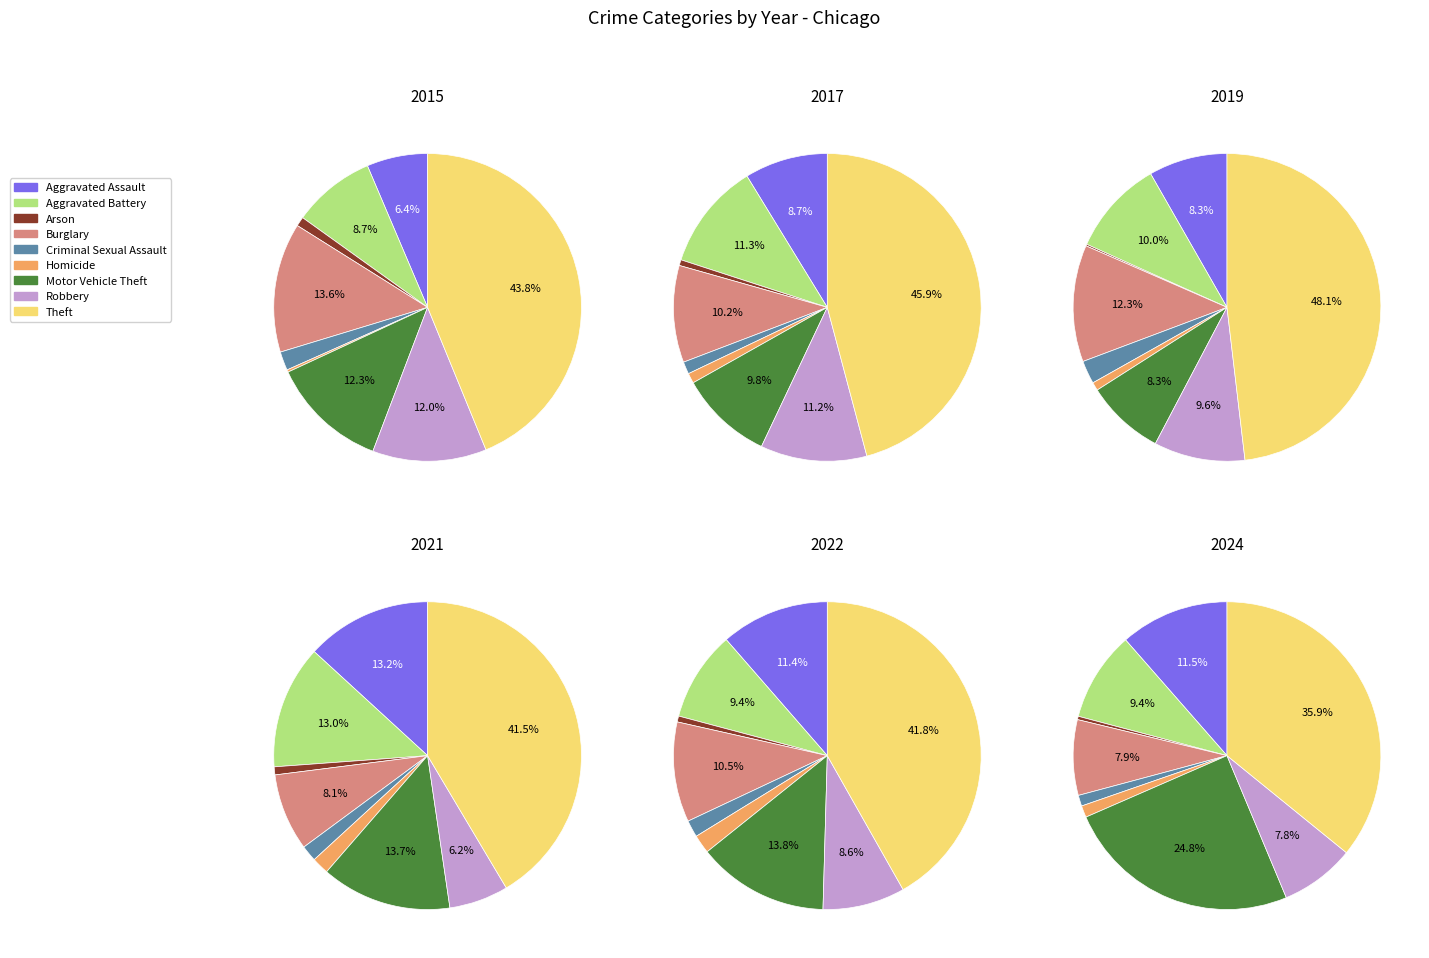

Does any single category account for the majority?

No